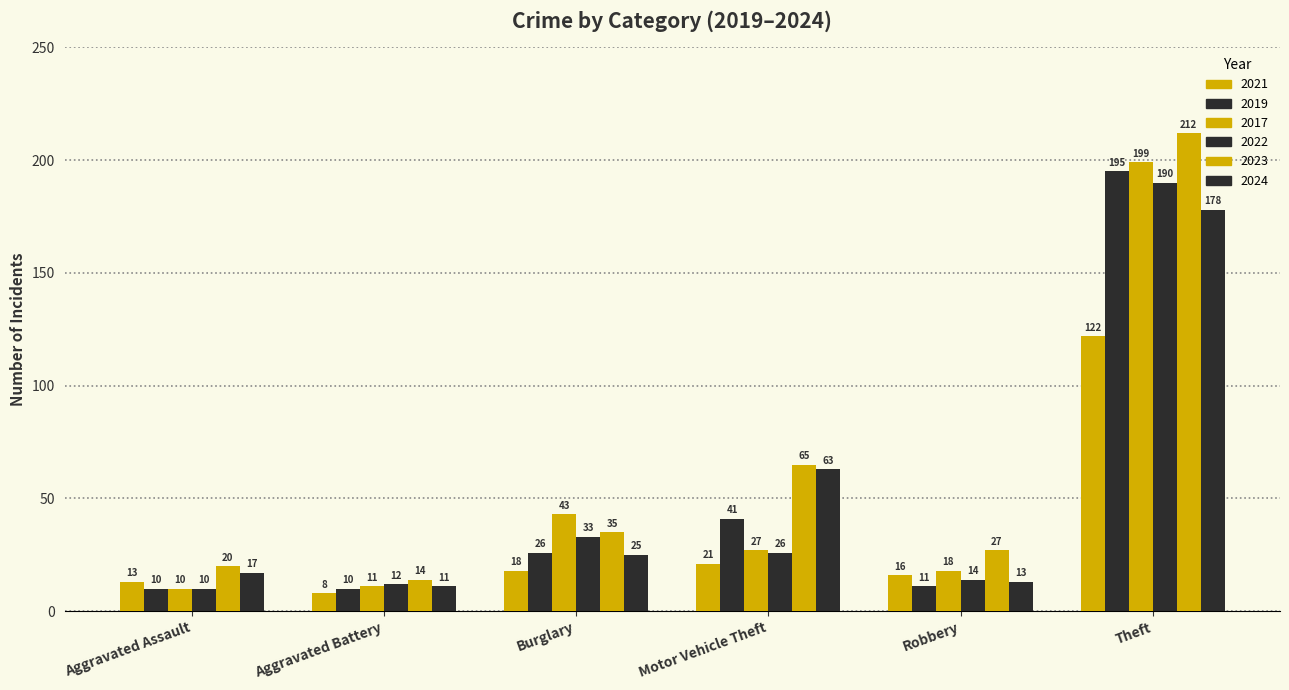

How many groups of bars are there?

6